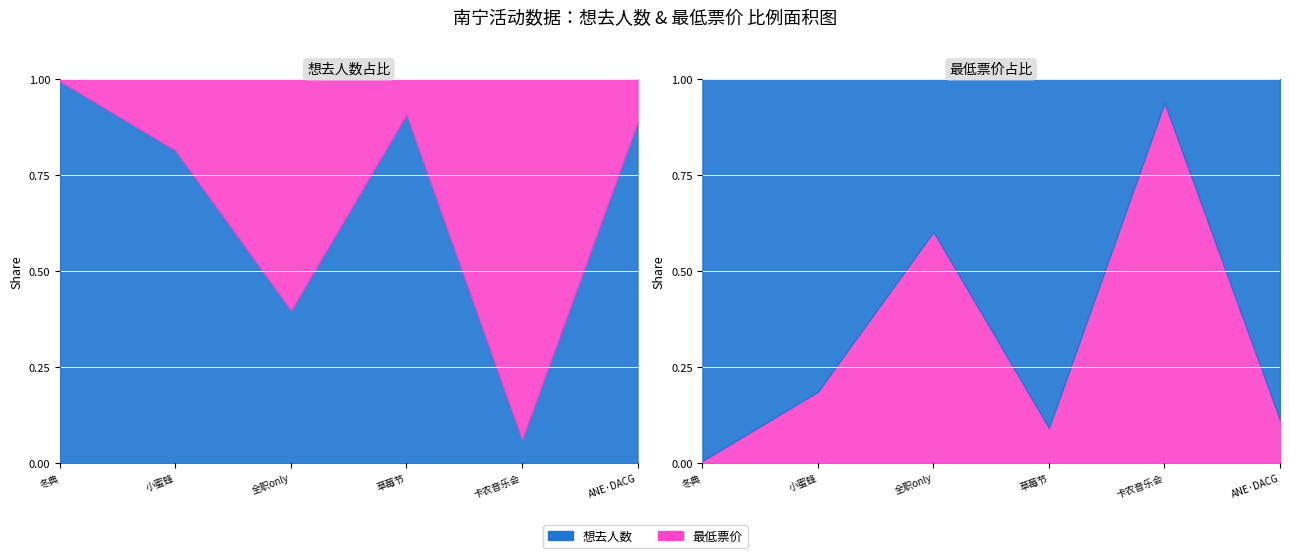

At which category is the sum across all series the highest?

南宁·2024良牙动漫冬季盛典（冬典）